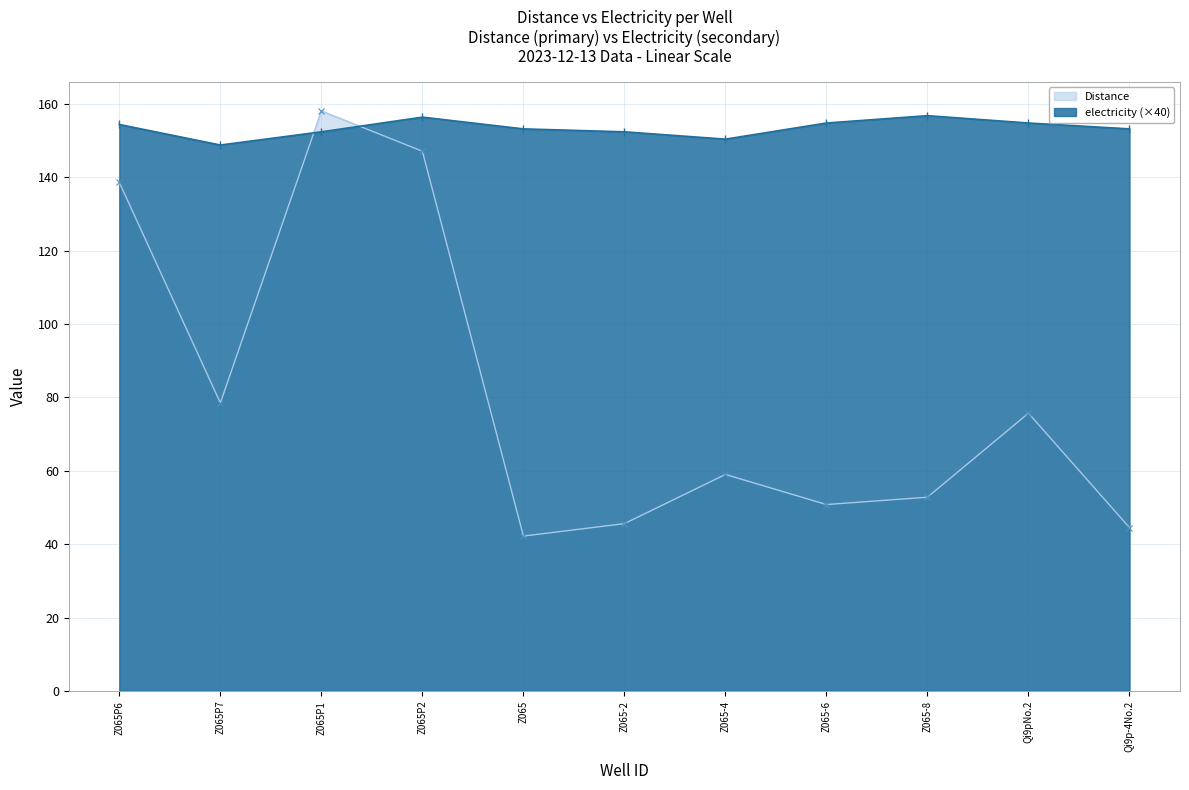

Reading left to right, extract all data points from this chart.

Distance: 138.6	78.5	158.1	147.1	42.2	45.6	59.0	50.8	52.8	75.7	44.5
electricity: 154.4	148.8	152.4	156.4	153.2	152.4	150.4	154.8	156.8	154.8	153.2